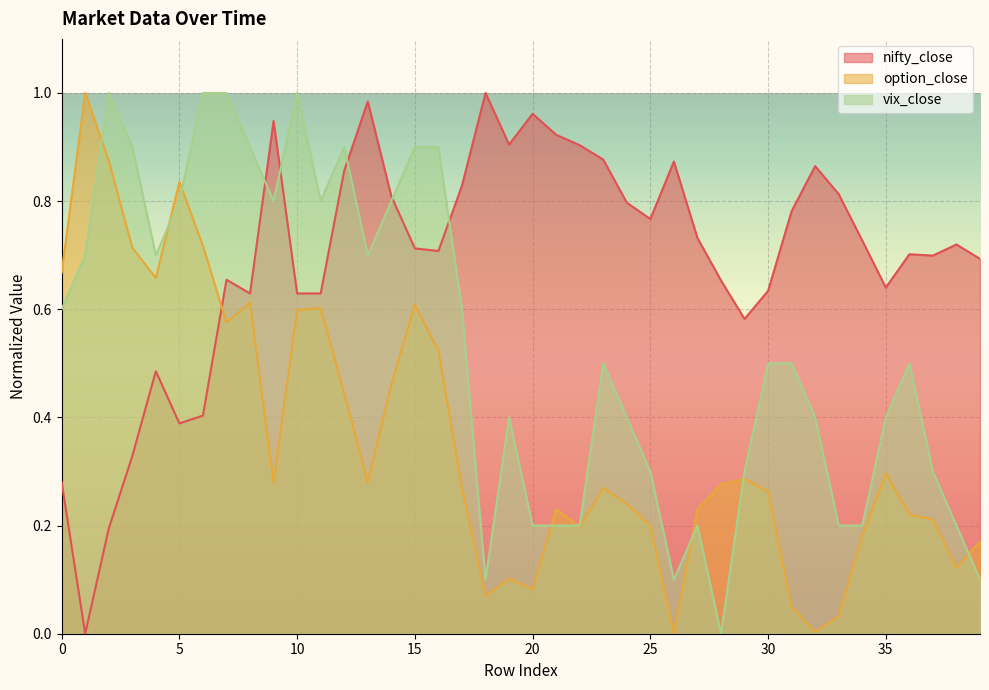

Between 20 and 7, which is larger?

20